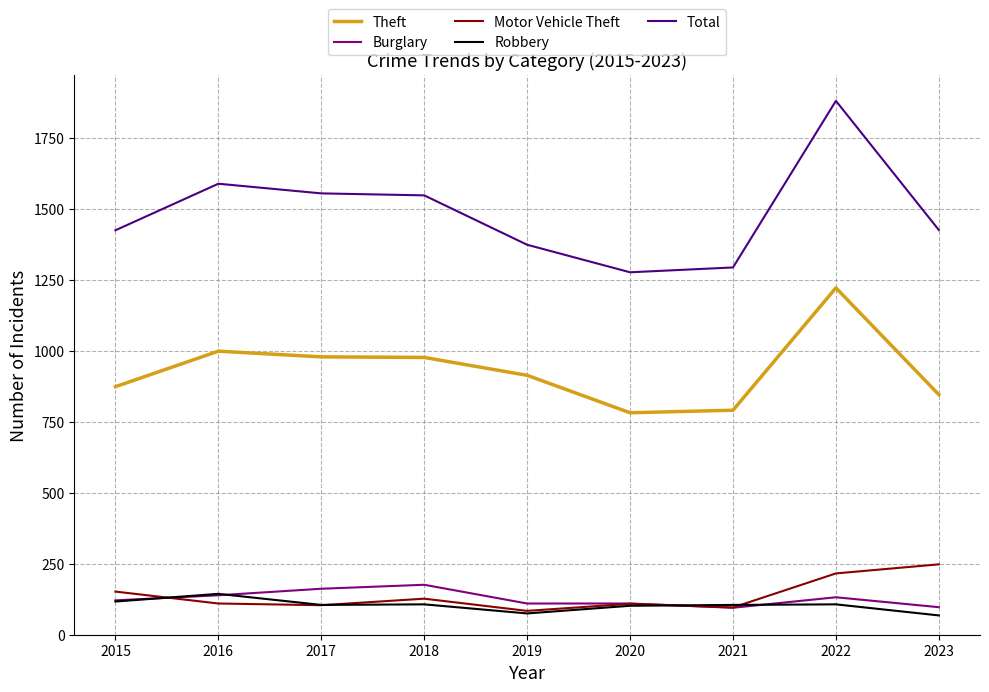

Between 2020 and 2022, which series saw the biggest shift?

Total